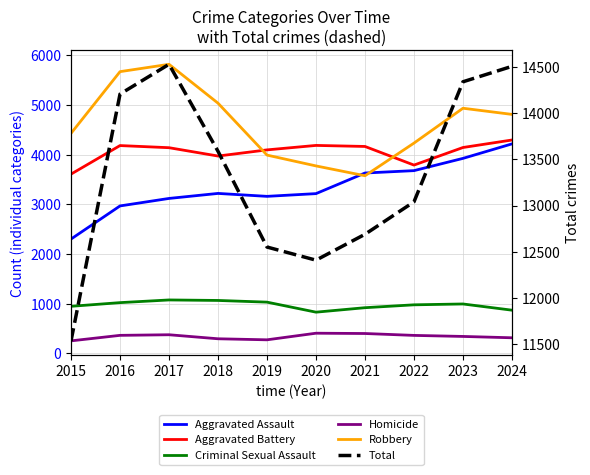

Which label corresponds to the largest value in the chart?

2017